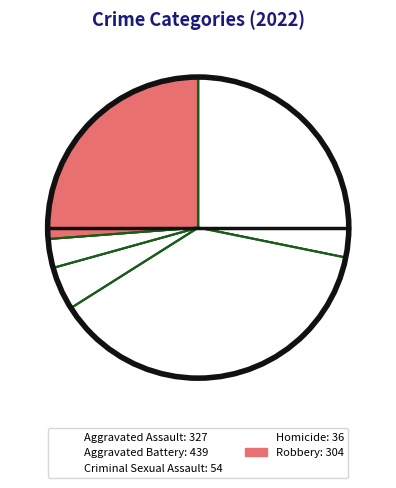

What is the ratio of the value at Aggravated Battery to the value at Robbery?

1.4